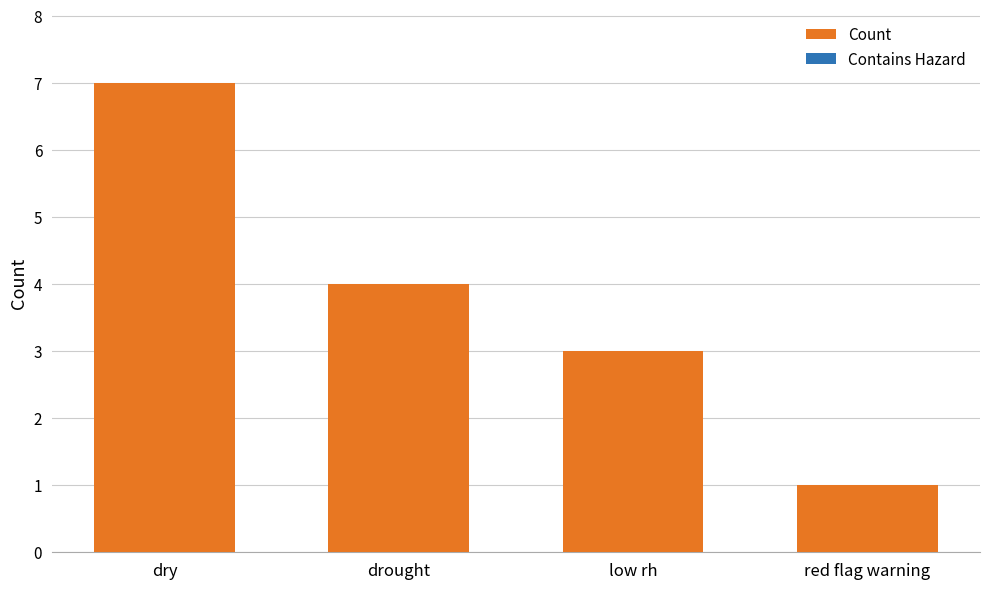

At which category does the chart reach its peak across all series?

dry